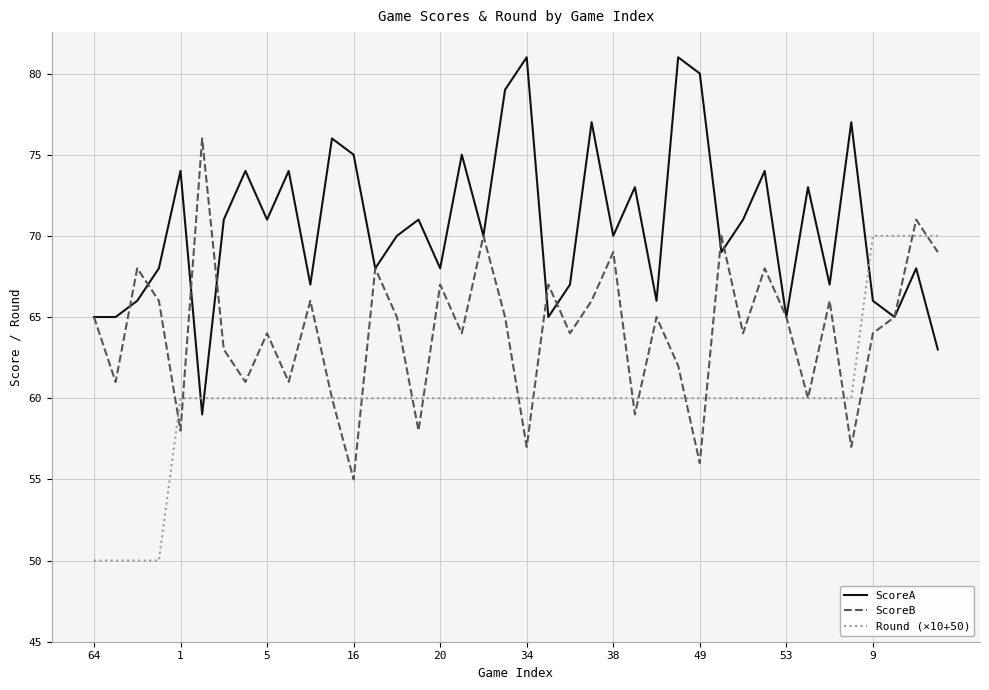

Which series has the largest total across all categories?

ScoreA